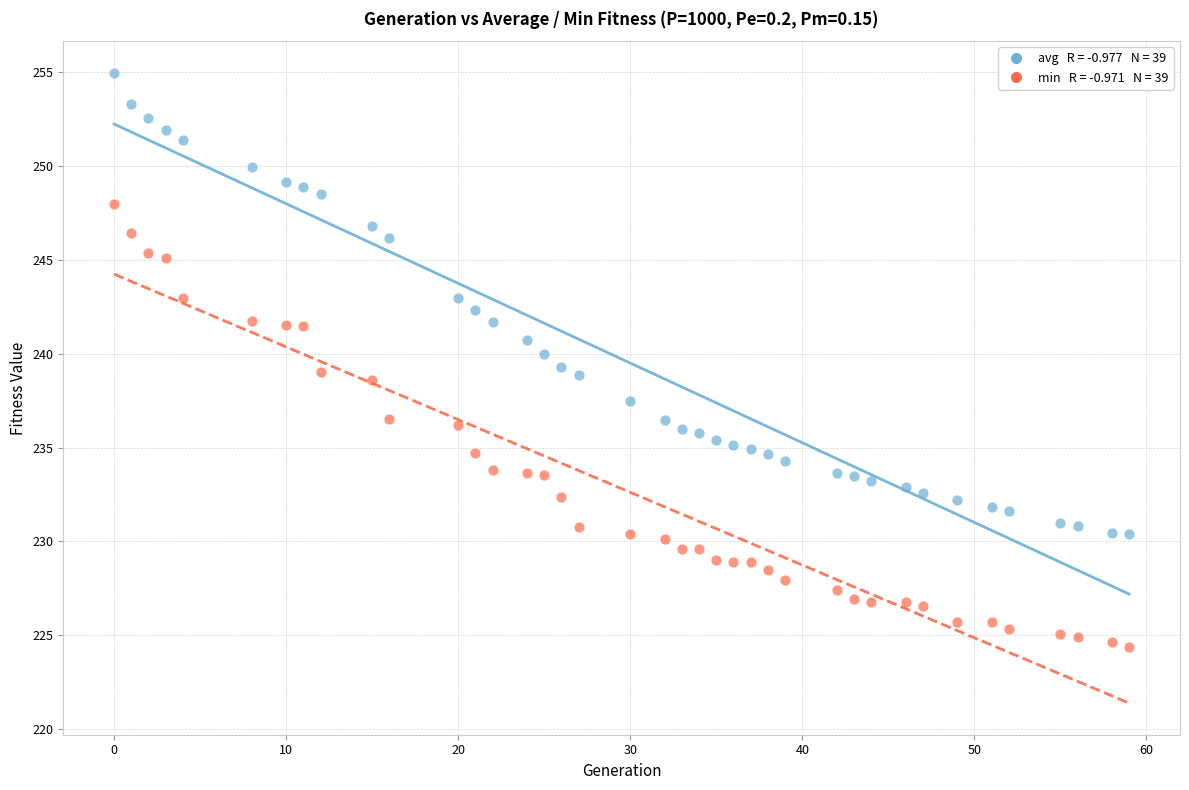

Across all data points, what is the range of Y values (max minus min)?

30.6